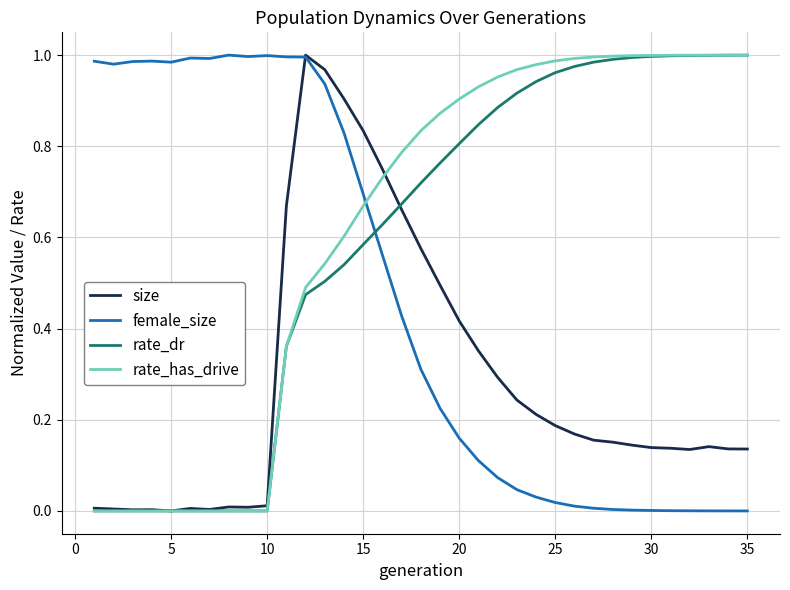

What are all the series names shown in the legend?

size, female_size, rate_dr, rate_has_drive